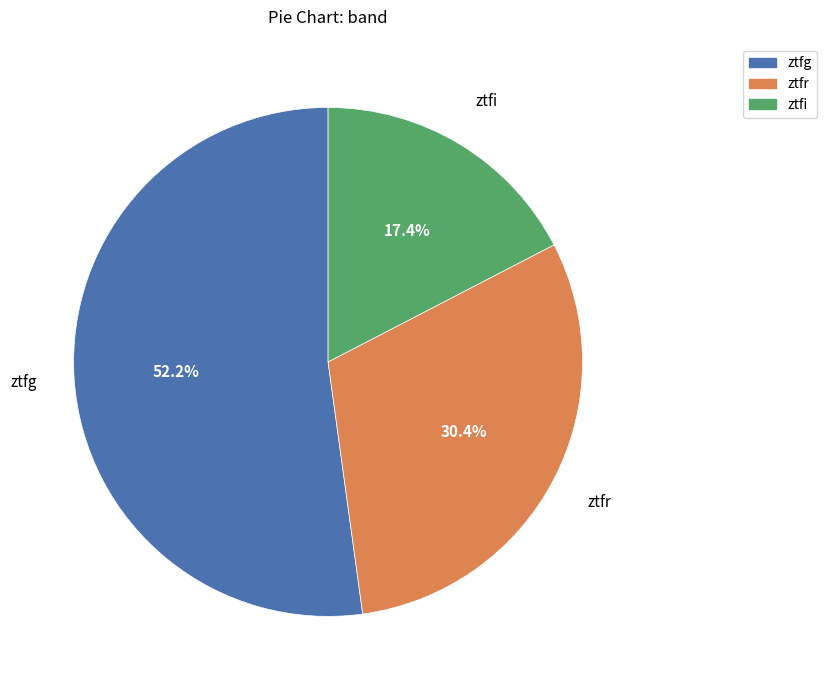

Rank the categories by value from highest to lowest.

ztfg, ztfr, ztfi